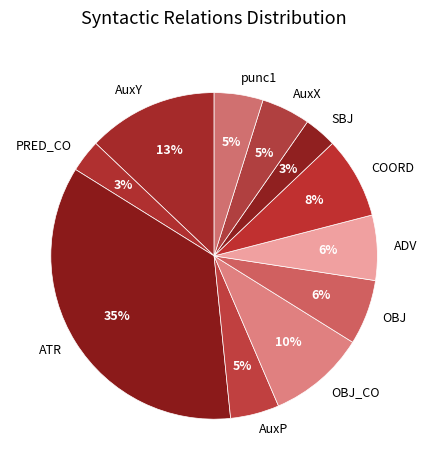

To the nearest percent, what is the difference between the largest and smallest slice percentages?

32%